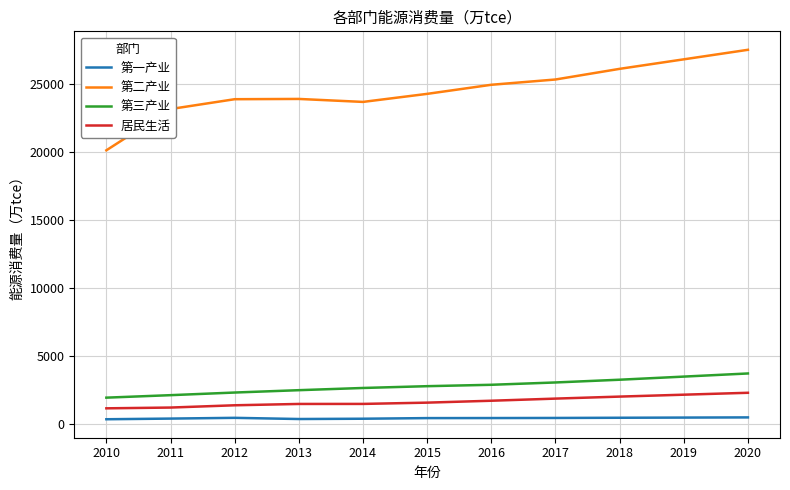

The 第一产业 series shows 481.3 at 2020. True or false?

True